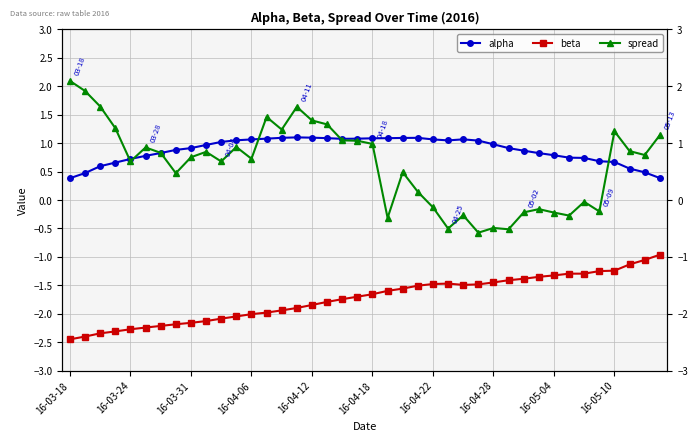

True or false: spread and alpha cross at least once.

True